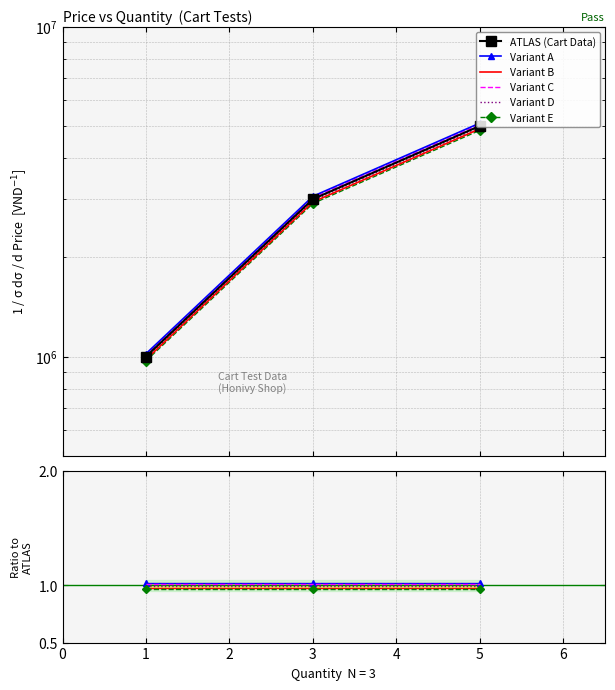

Approximately how many times larger is the value at 1 compared to 3?

0.3